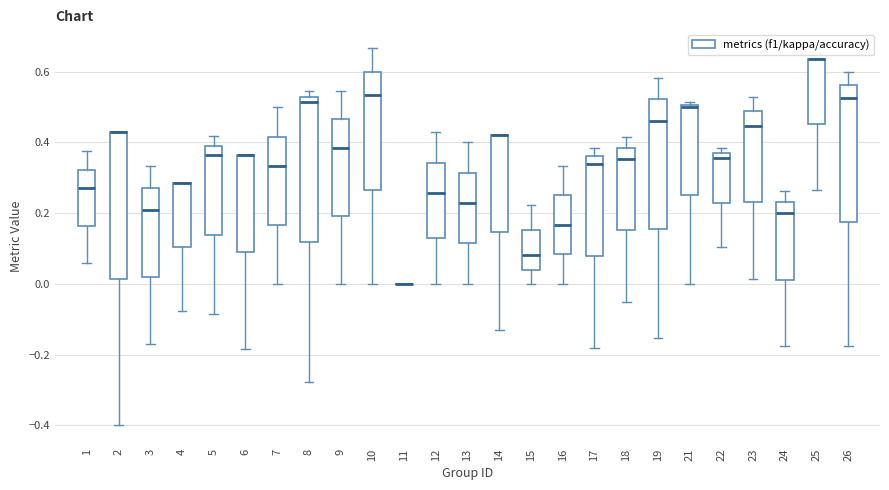

Reading left to right, transcribe this box plot: for each box, give where its median line is, the range the box spans, and where its two whiskers end, as read against the y-axis. The values are not printed on the chart, so give them approximately, as read against the axis.

1: median 0.28, box 0.16 to 0.32, whiskers 0.06 to 0.38
2: median 0.42 (drawn on the box's upper edge), box 0.02 to 0.42, whiskers -0.40 to 0.42
3: median 0.20, box 0.02 to 0.28, whiskers -0.18 to 0.34
4: median 0.28 (drawn on the box's upper edge), box 0.10 to 0.28, whiskers -0.08 to 0.28
5: median 0.36, box 0.14 to 0.40, whiskers -0.08 to 0.42
6: median 0.36 (drawn on the box's upper edge), box 0.08 to 0.36, whiskers -0.18 to 0.36
7: median 0.34, box 0.16 to 0.42, whiskers 0.00 to 0.50
8: median 0.52 (just below the box's upper edge), box 0.12 to 0.52, whiskers -0.28 to 0.54
9: median 0.38, box 0.20 to 0.46, whiskers 0.00 to 0.54
10: median 0.54, box 0.26 to 0.60, whiskers 0.00 to 0.66
11: box collapsed to a line at 0.00, whiskers 0.00 to 0.00
12: median 0.26, box 0.12 to 0.34, whiskers 0.00 to 0.42
13: median 0.22, box 0.12 to 0.32, whiskers 0.00 to 0.40
14: median 0.42 (drawn on the box's upper edge), box 0.14 to 0.42, whiskers -0.12 to 0.42
15: median 0.08, box 0.04 to 0.16, whiskers 0.00 to 0.22
16: median 0.16, box 0.08 to 0.26, whiskers 0.00 to 0.34
17: median 0.34, box 0.08 to 0.36, whiskers -0.18 to 0.38
18: median 0.36, box 0.16 to 0.38, whiskers -0.04 to 0.42
19: median 0.46, box 0.16 to 0.52, whiskers -0.16 to 0.58
21: median 0.50 (just below the box's upper edge), box 0.26 to 0.50, whiskers 0.00 to 0.52
22: median 0.36 (just below the box's upper edge), box 0.22 to 0.36, whiskers 0.10 to 0.38
23: median 0.44, box 0.24 to 0.48, whiskers 0.02 to 0.52
24: median 0.20, box 0.02 to 0.24, whiskers -0.18 to 0.26
25: median 0.64 (drawn on the box's upper edge), box 0.46 to 0.64, whiskers 0.26 to 0.64
26: median 0.52, box 0.18 to 0.56, whiskers -0.18 to 0.60